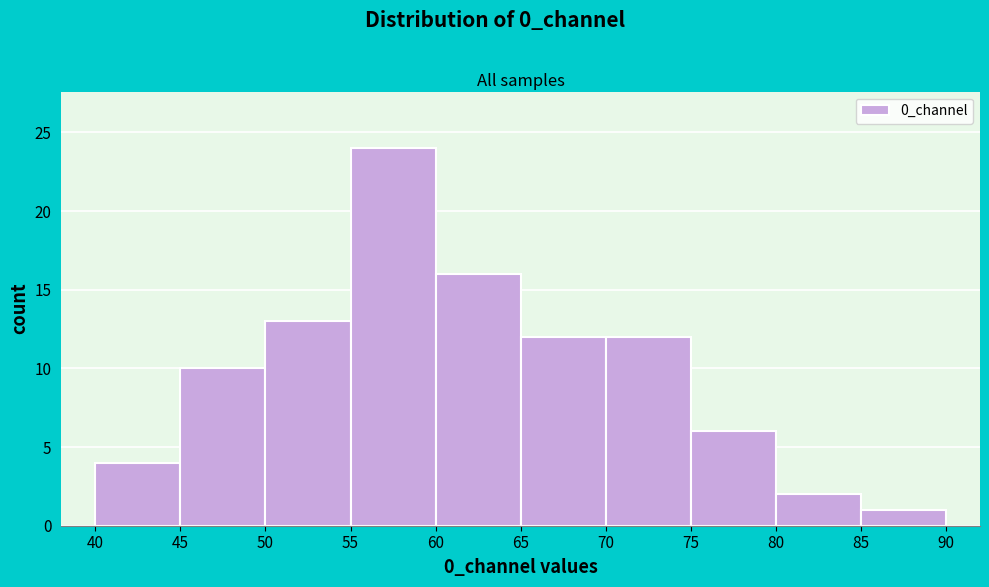

Reading left to right, transcribe this chart: for each bar, give the range it covers on the x-axis and its height. The values are not printed on the chart, so give them approximately, as read against the axis.

40 to 45: 4
45 to 50: 10
50 to 55: 13
55 to 60: 24
60 to 65: 16
65 to 70: 12
70 to 75: 12
75 to 80: 6
80 to 85: 2
85 to 90: 1